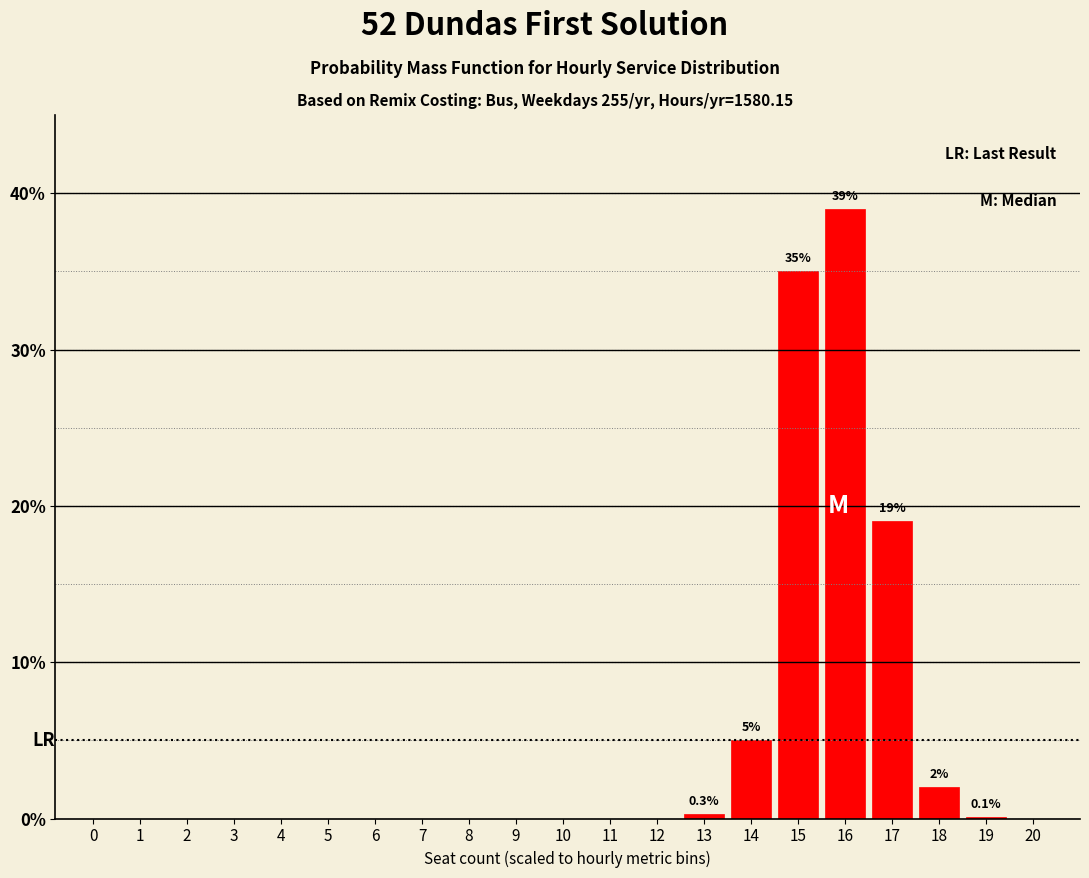

What is the sum of all values?

100.4